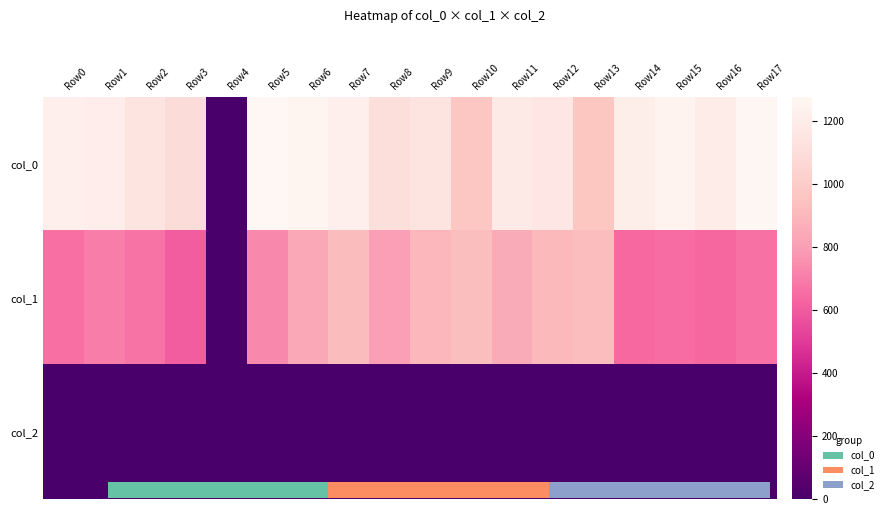

What is the difference between the maximum and minimum values in the col_1 series?

928.1